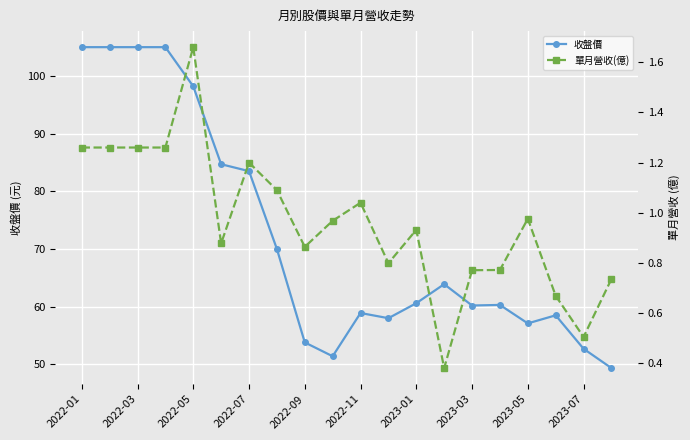

What is the maximum value shown in the chart?

105.0